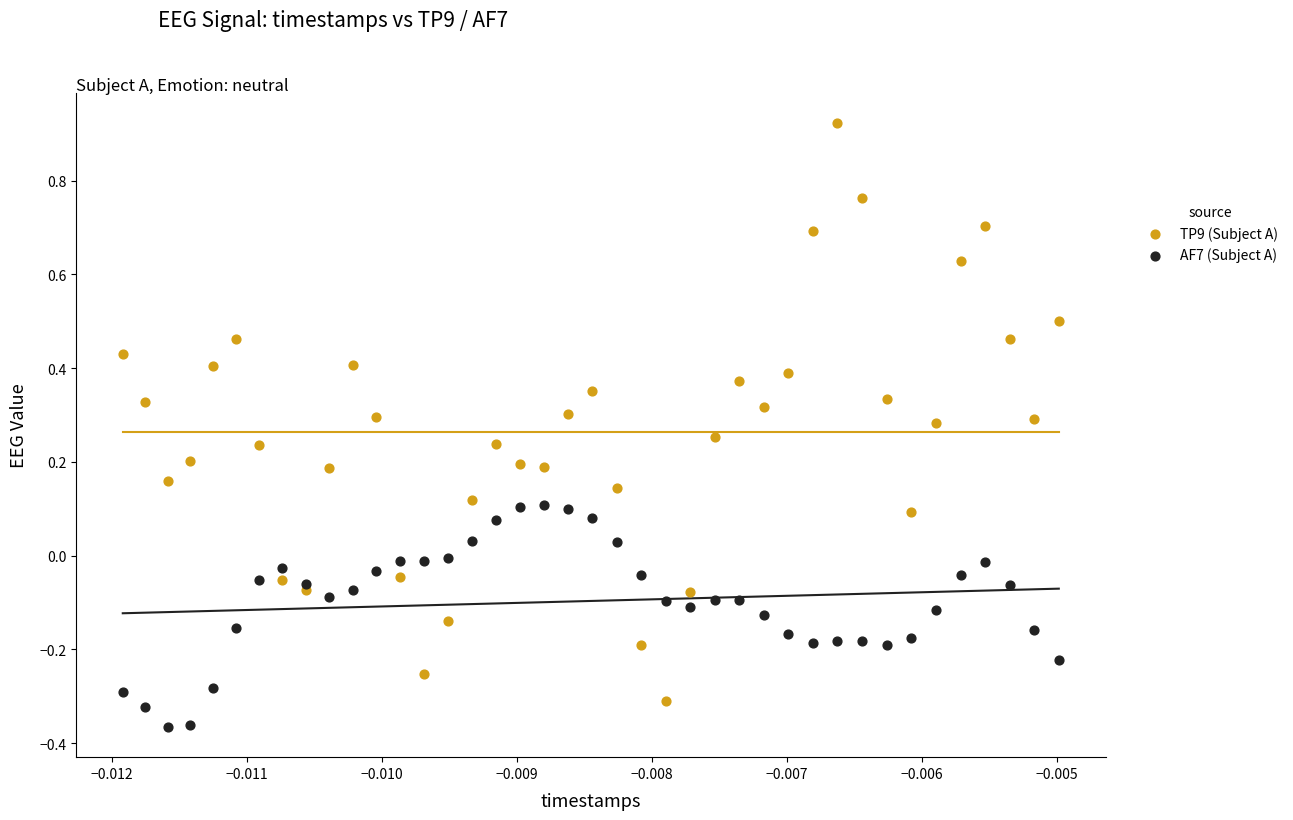

Which series has the largest Y range (max minus min)?

TP9 (Subject A)